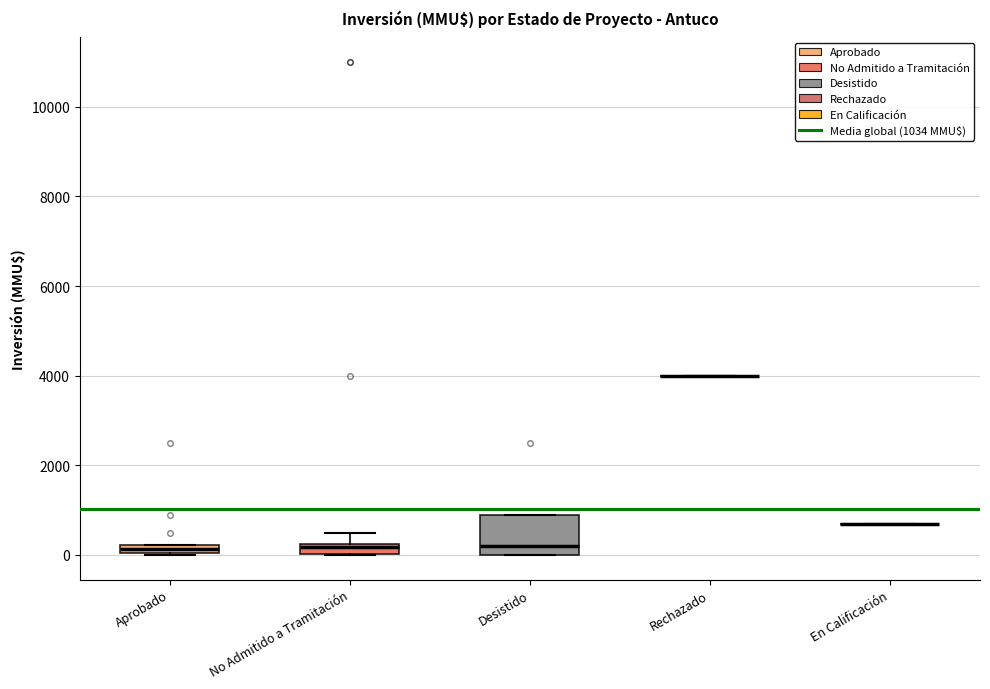

Which box is the tallest, from its lower edge to its upper edge?

Desistido